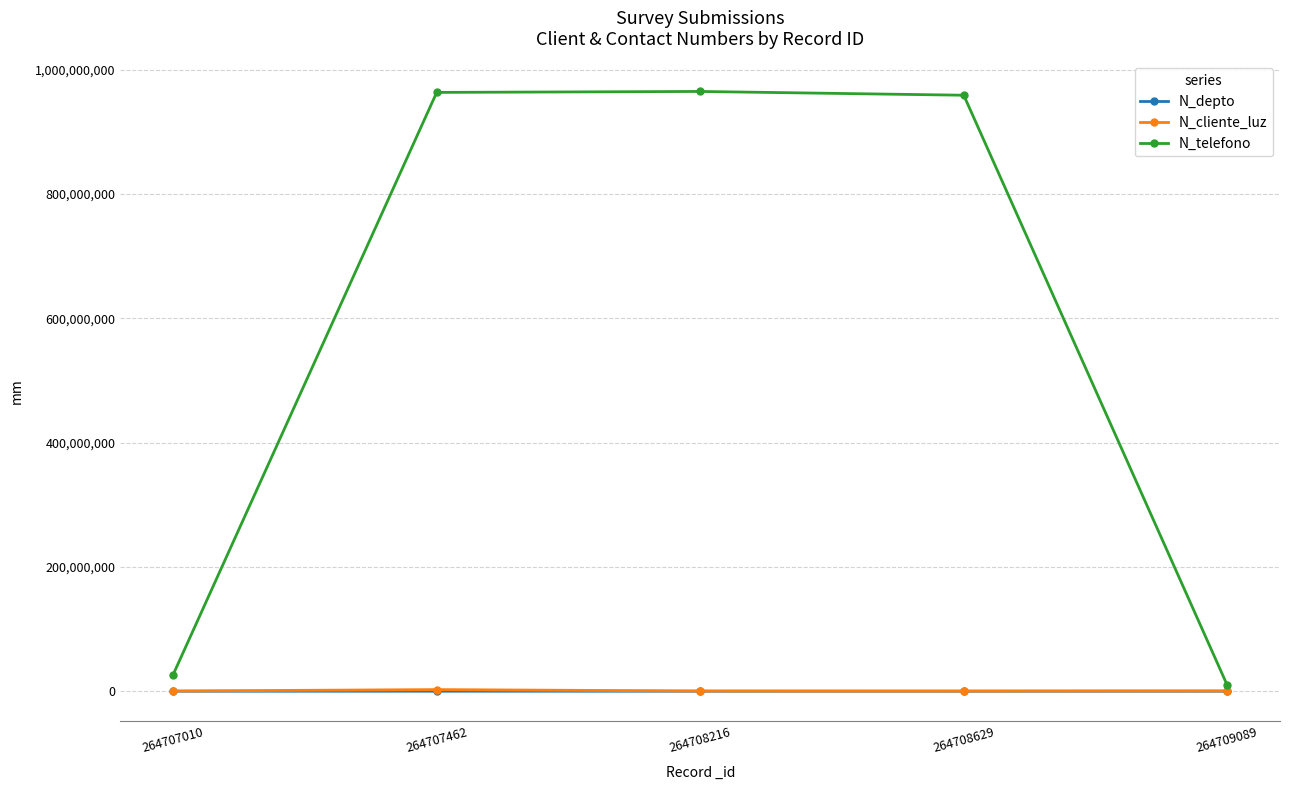

Is it true that N_telefono equals 958714336 at 264708629?

True